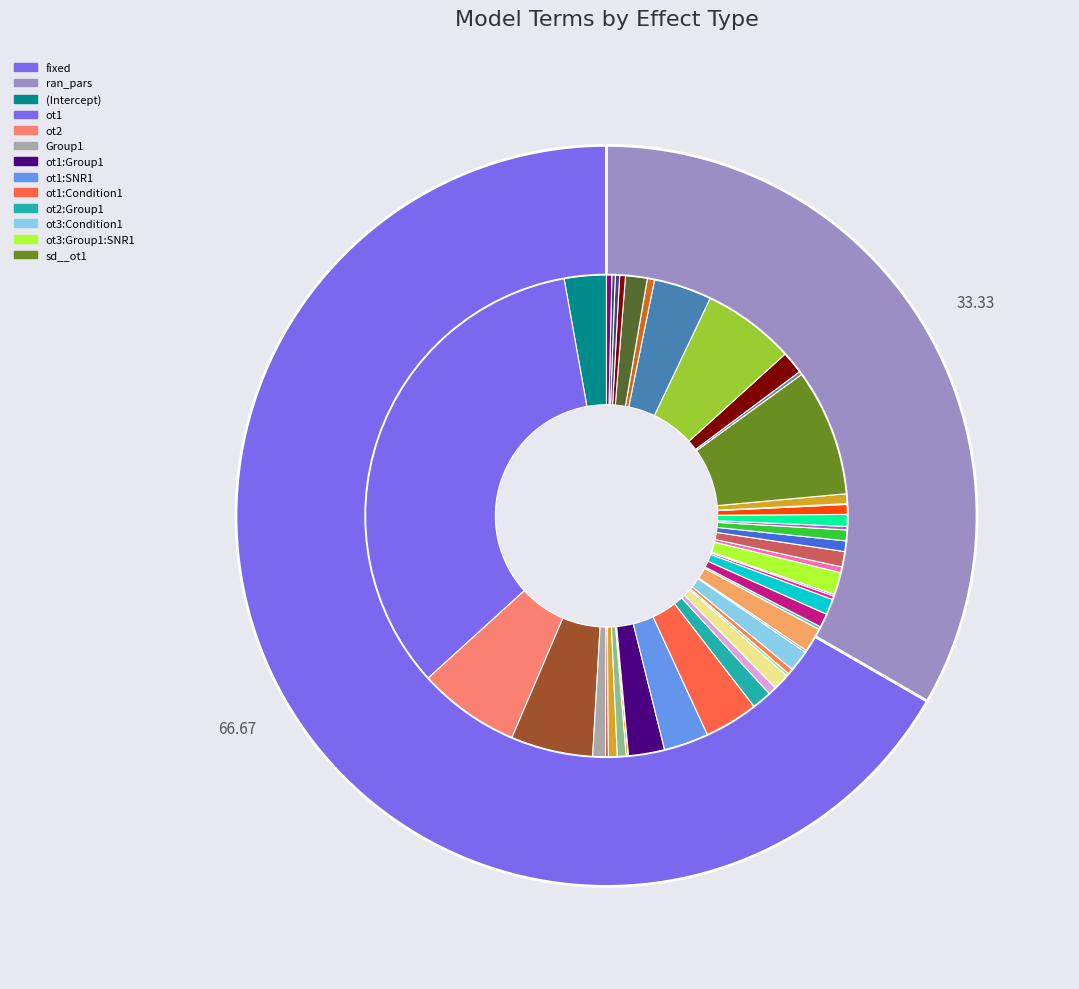

Approximately how many times larger is the value at ran_pars compared to fixed?

0.5